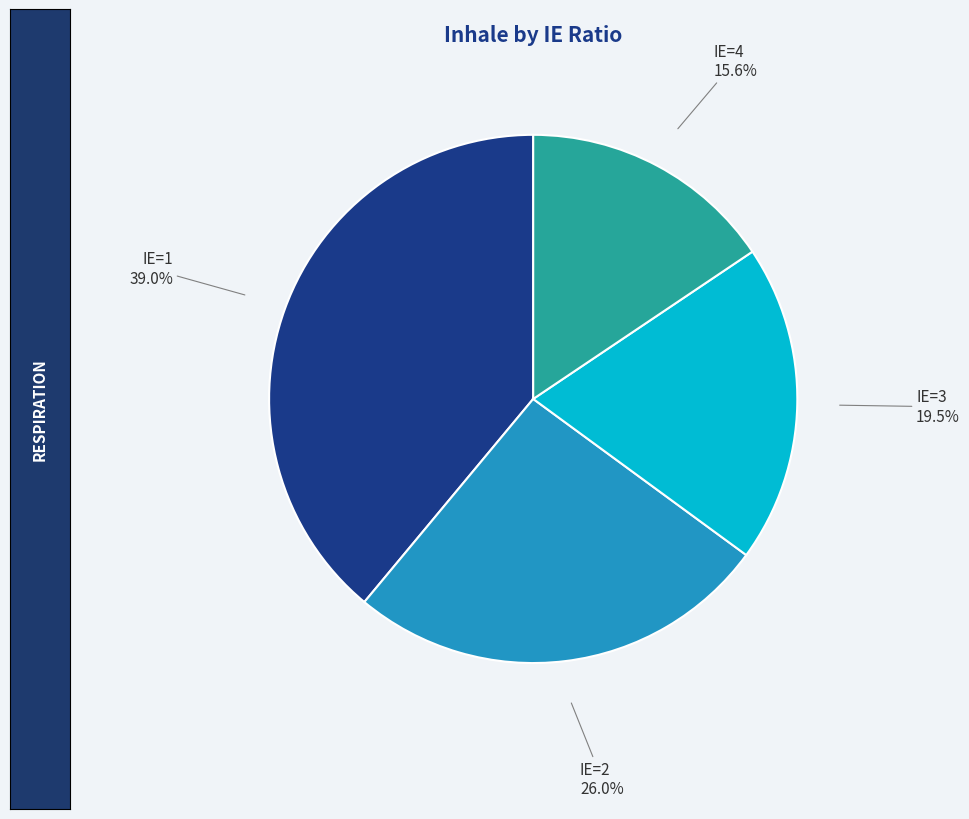

What is the smallest slice in the pie chart?

IE=4